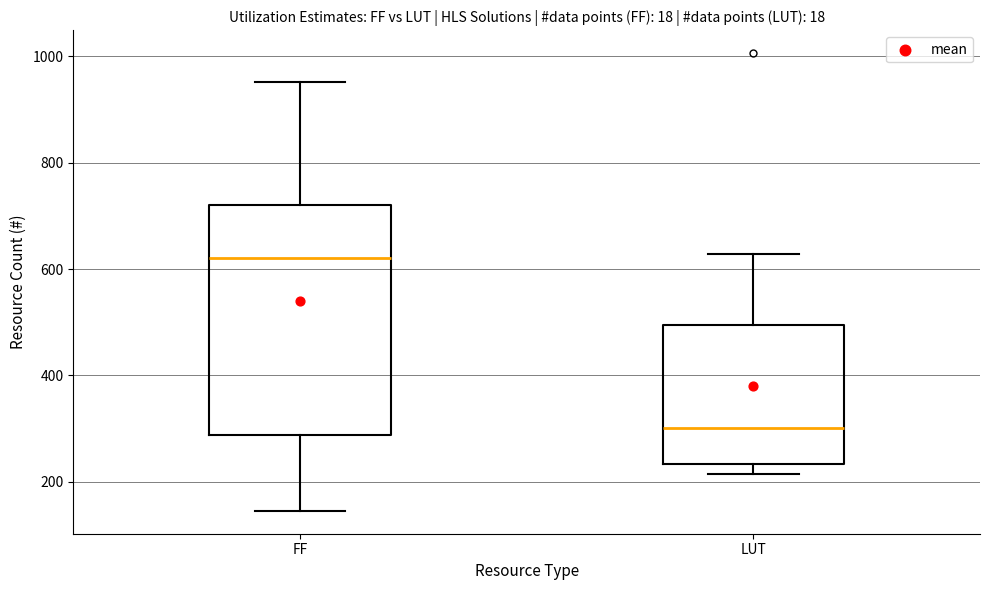

Which box's median line is the lowest?

LUT